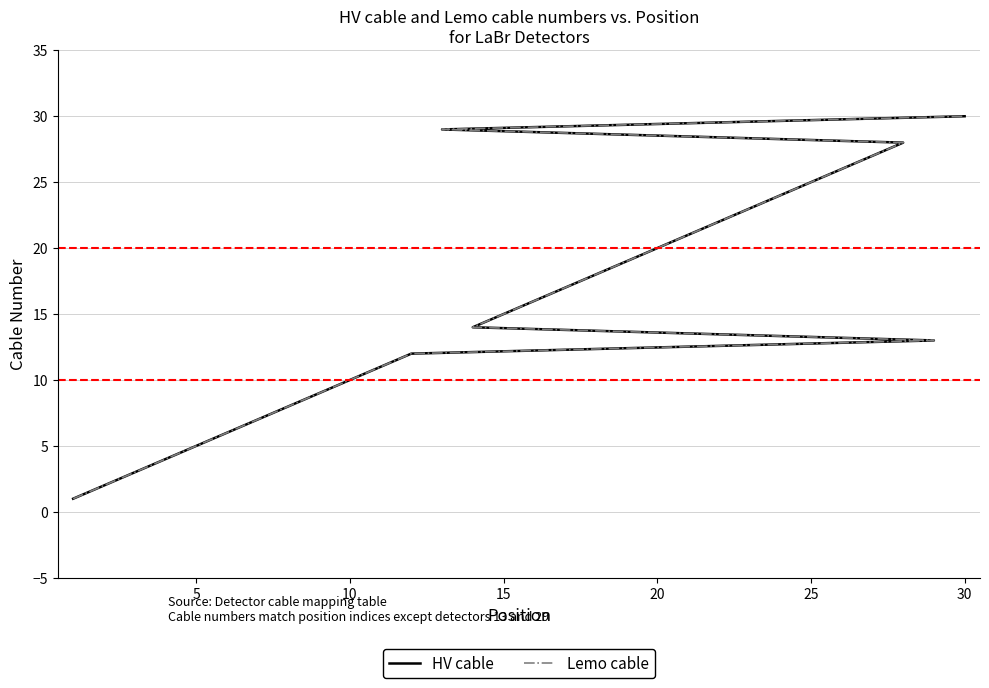

What are all the series names shown in the legend?

HV cable, Lemo cable